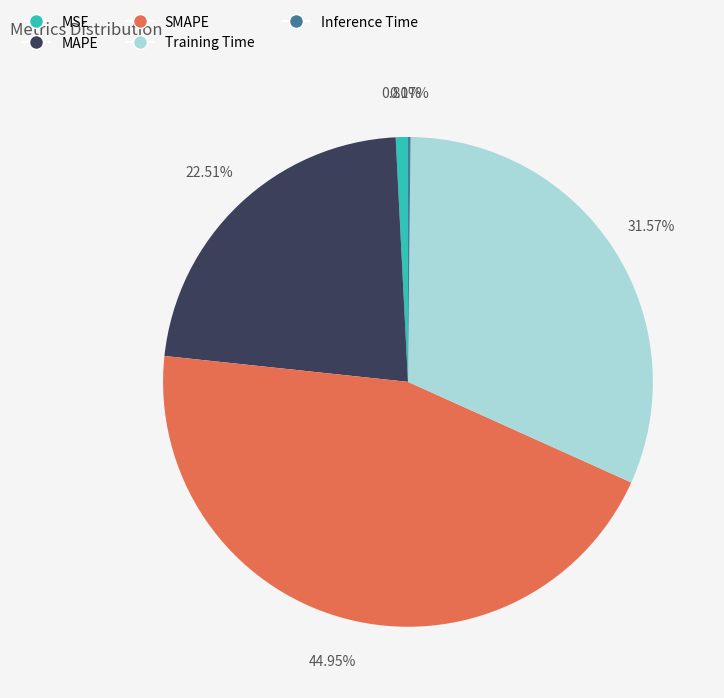

Is there a majority slice in this chart?

No